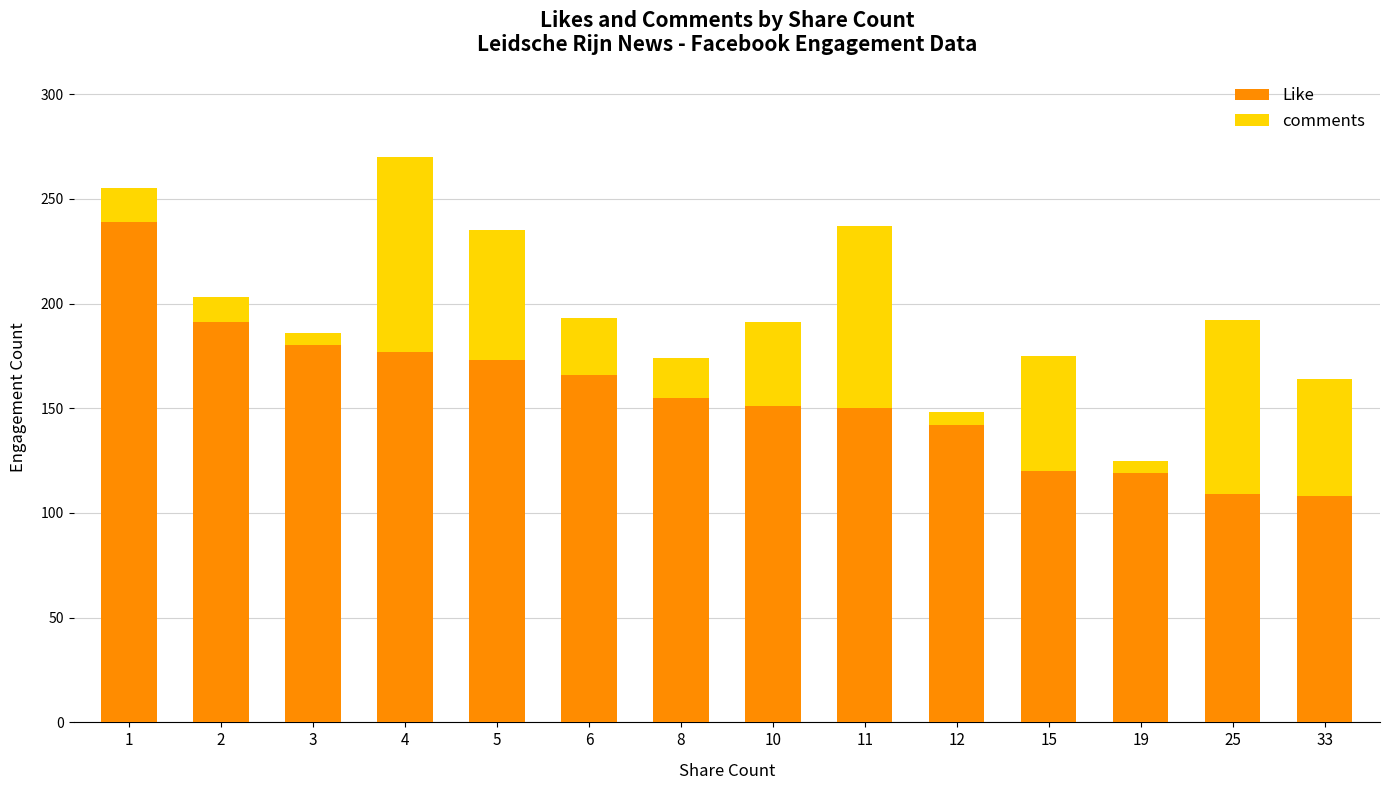

What is the sum of the Like values at 12 and 5?

315